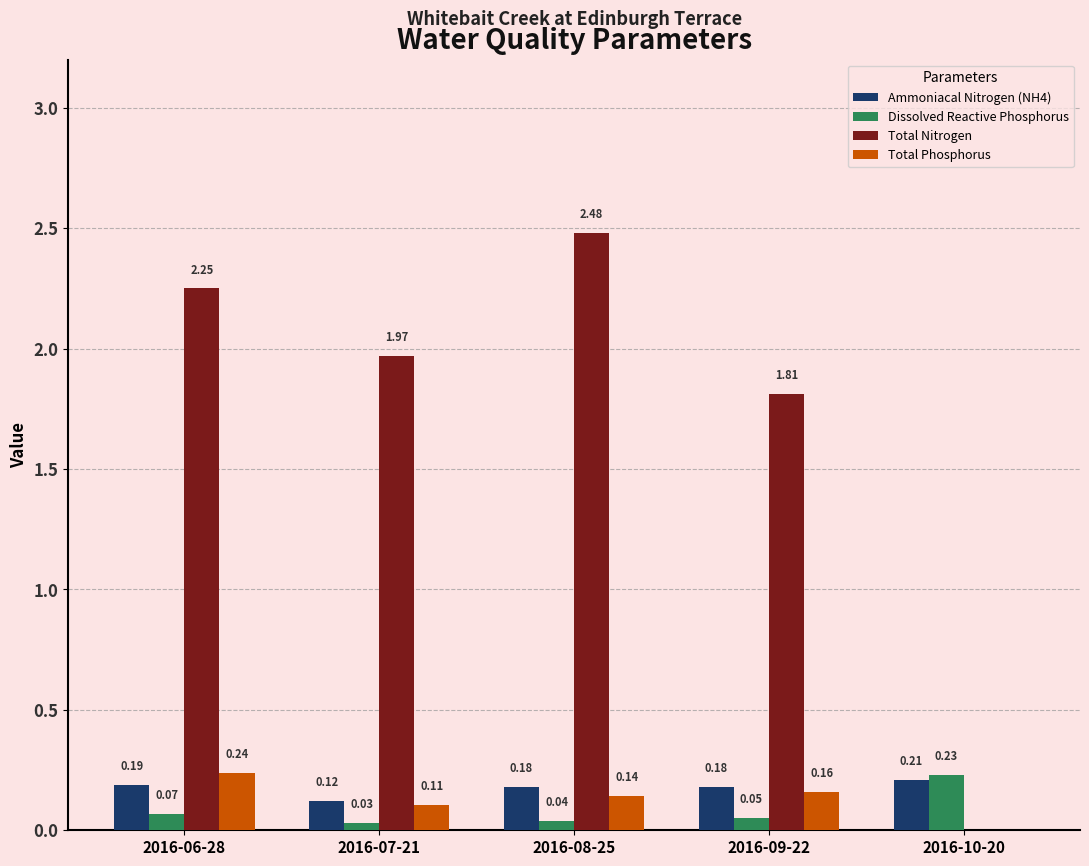

Which series has the largest range (max minus min)?

Total Nitrogen